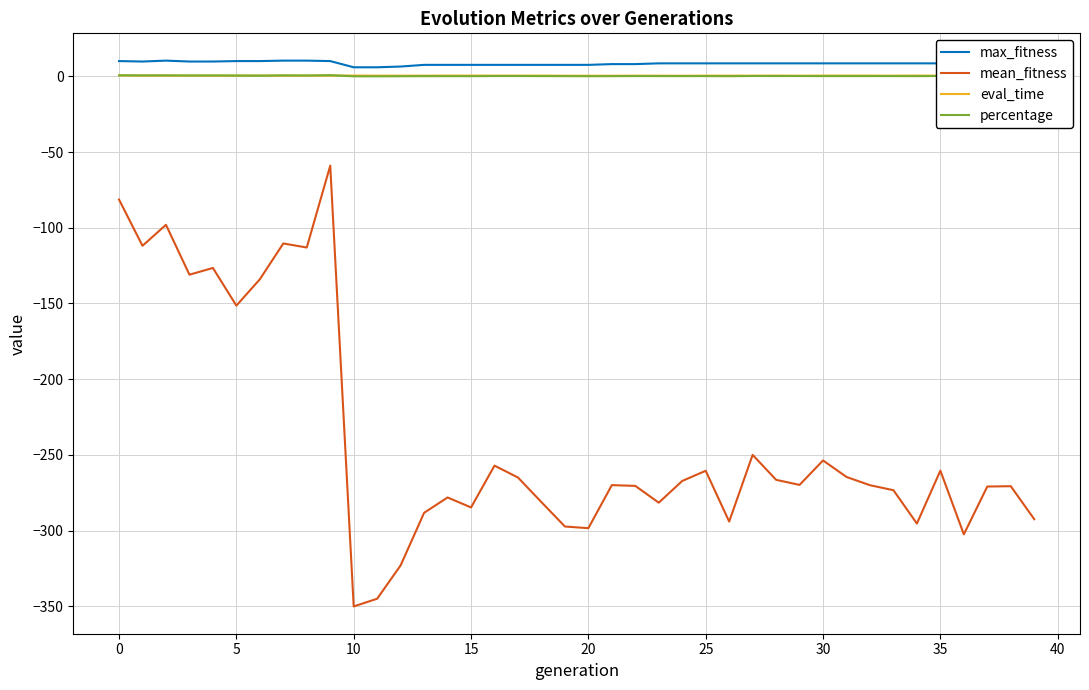

Which series has the largest range (max minus min)?

mean_fitness